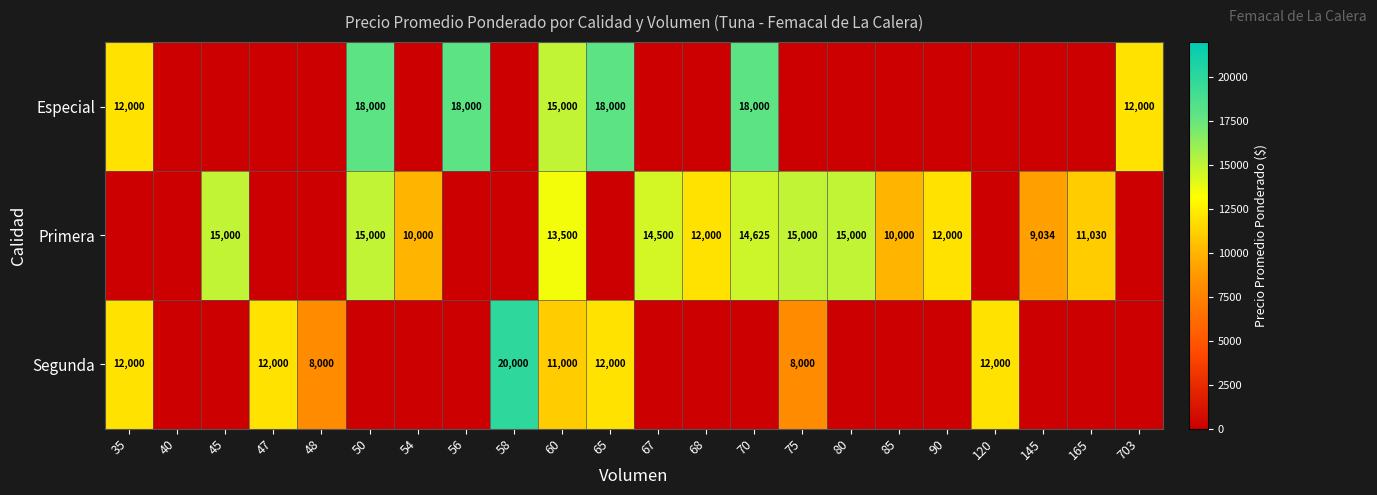

Which has a higher value, 68 or 48?

68